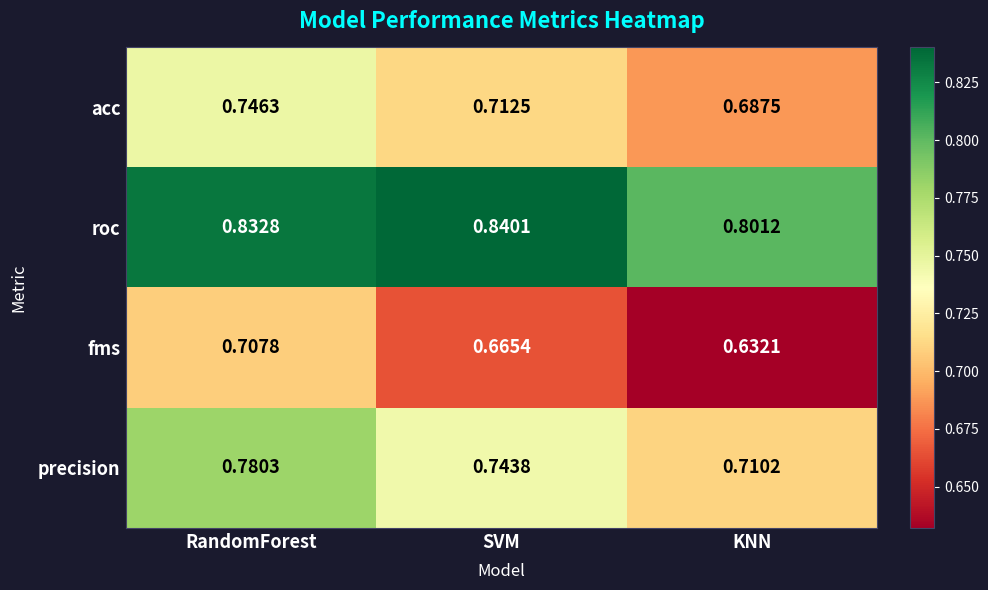

Rank the series at KNN from highest to lowest value.

roc, precision, acc, fms